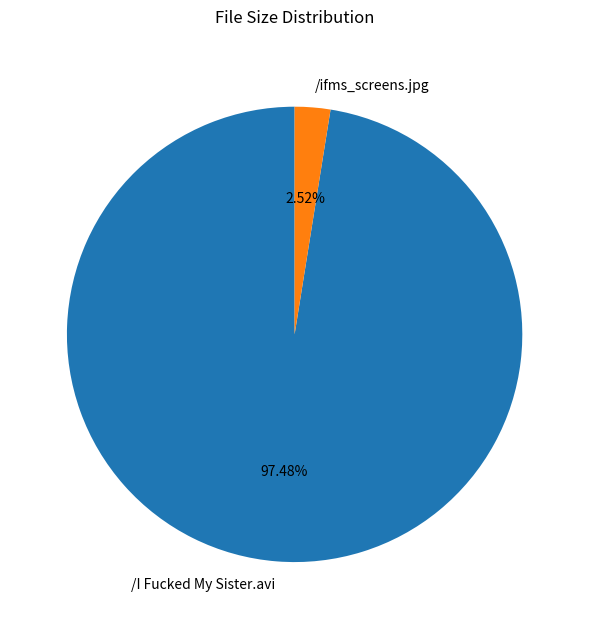

To the nearest percent, what portion does /ifms_screens.jpg represent?

3%